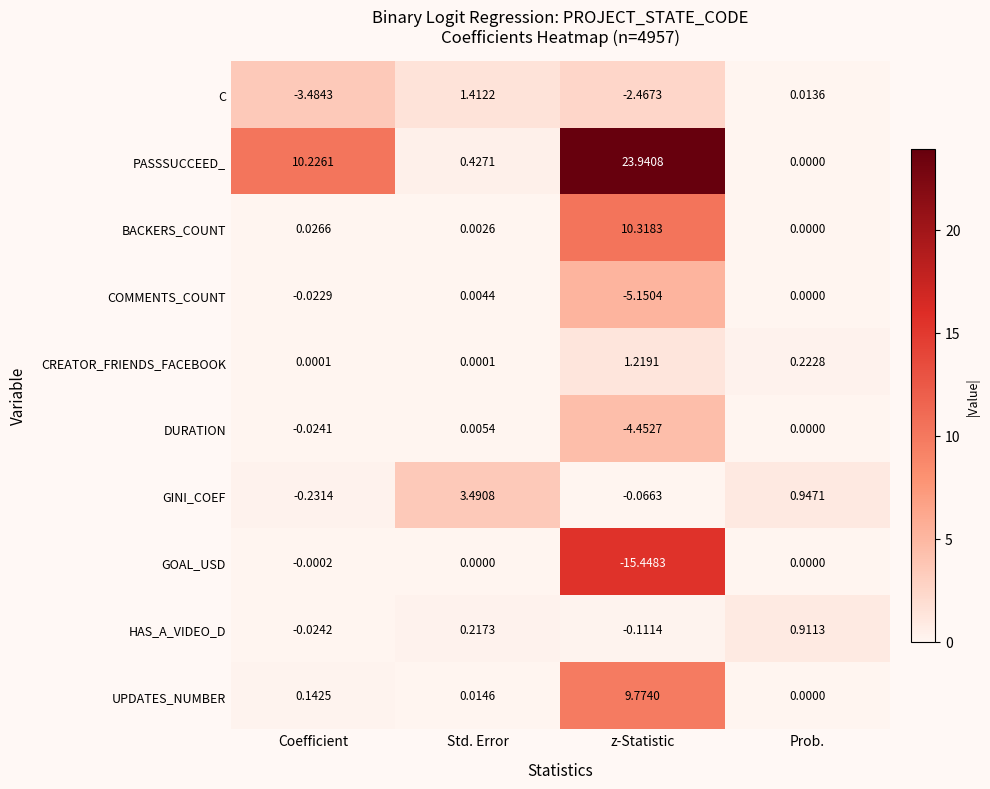

Between Coefficient and Prob., which series saw the biggest shift?

PASSSUCCEED_